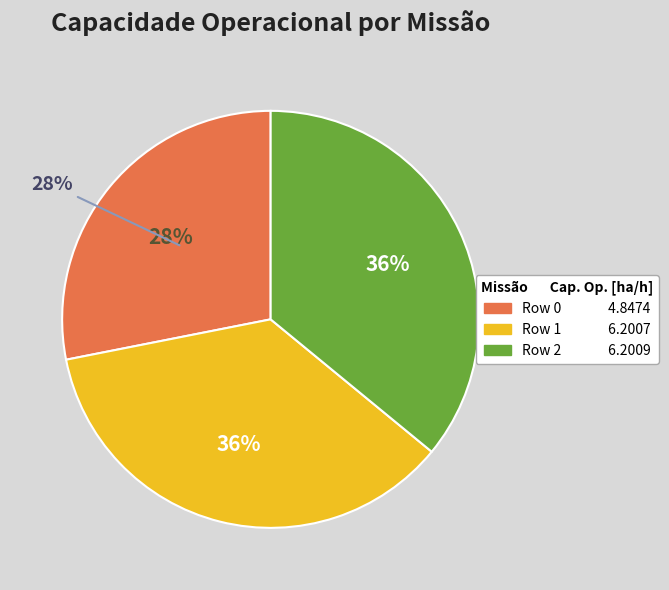

To the nearest percent, what portion does Row 0 represent?

28%